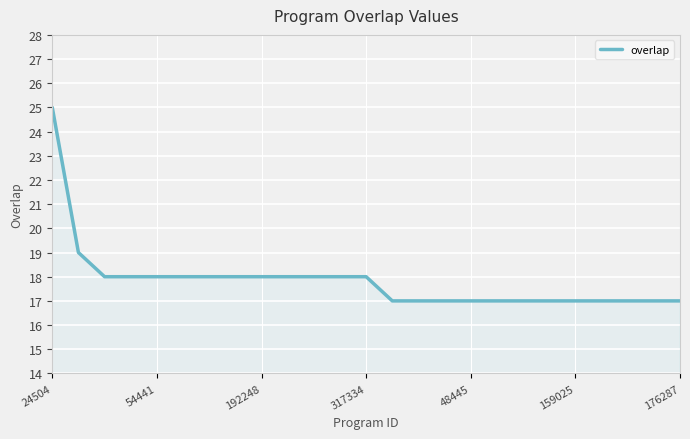

What is the minimum value shown in the chart?

17